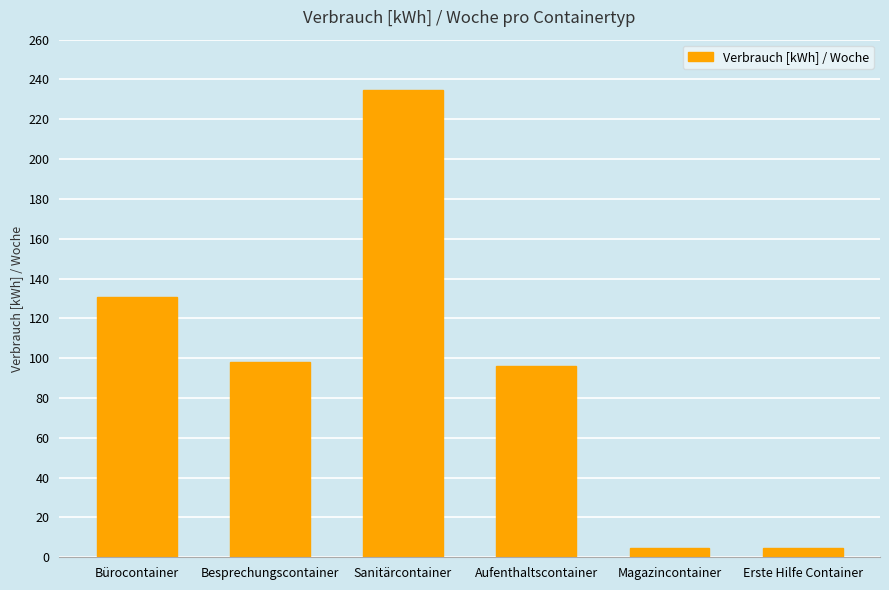

What is the minimum value shown in the chart?

4.9